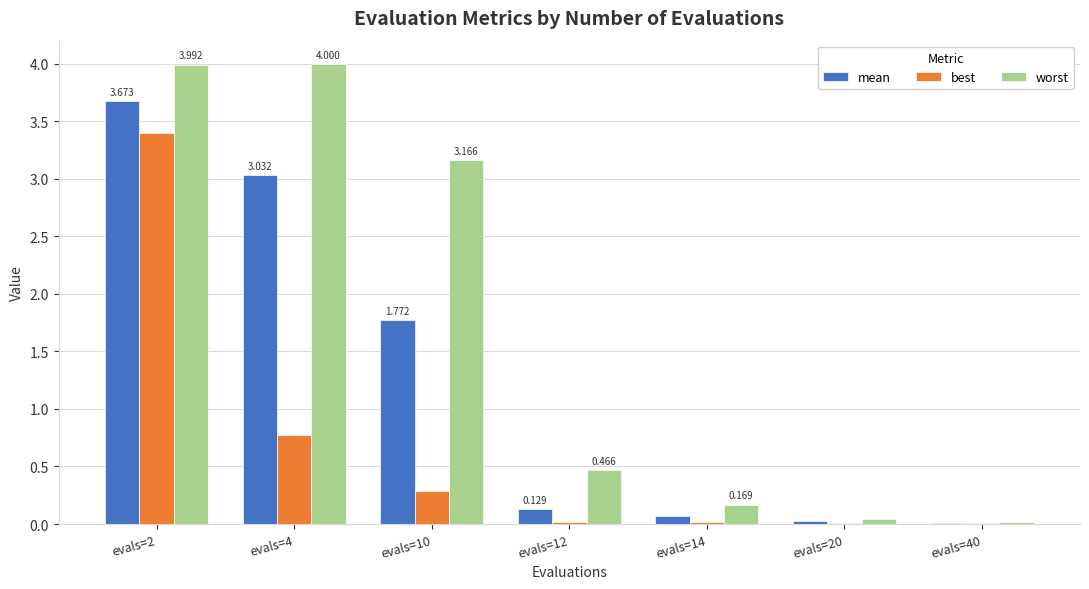

Which series changed the most between evals=2 and evals=4?

best